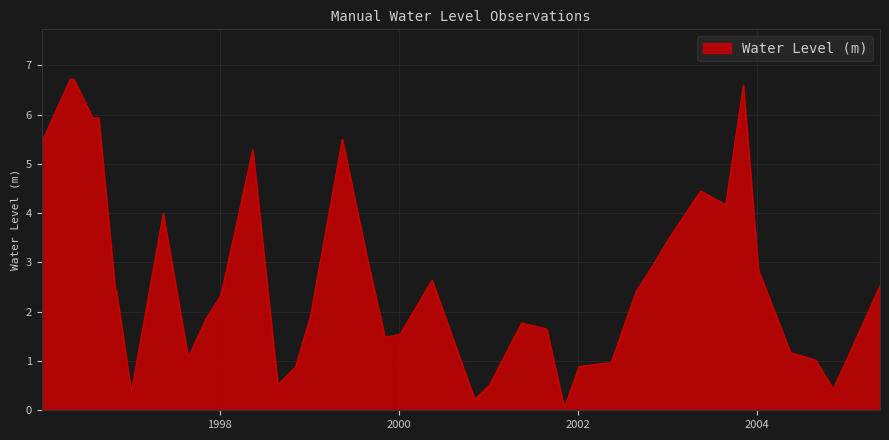

What is the greatest value displayed?

6.7